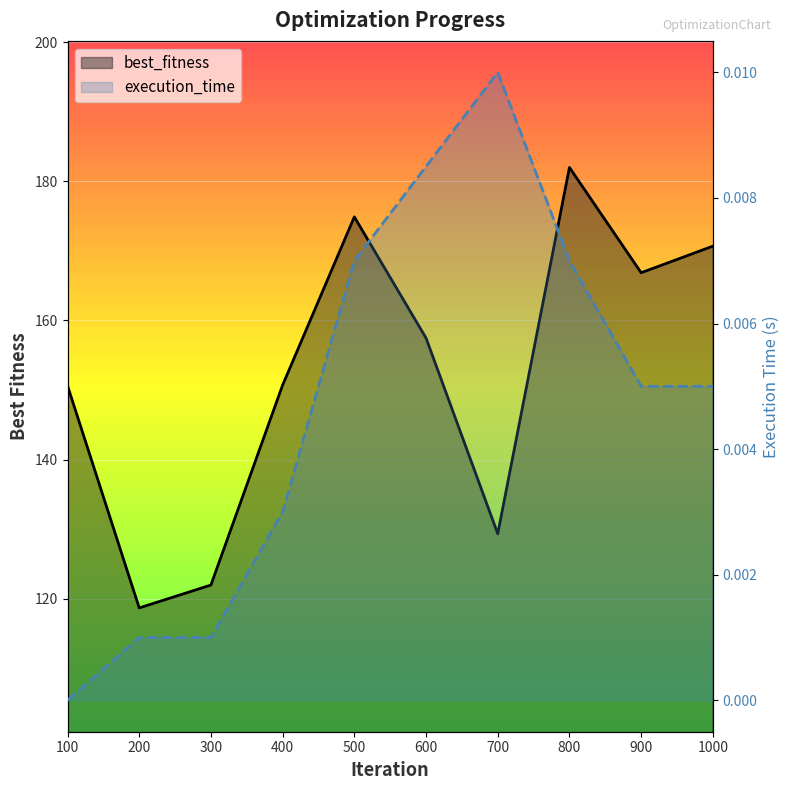

How many lines are shown in the chart?

2